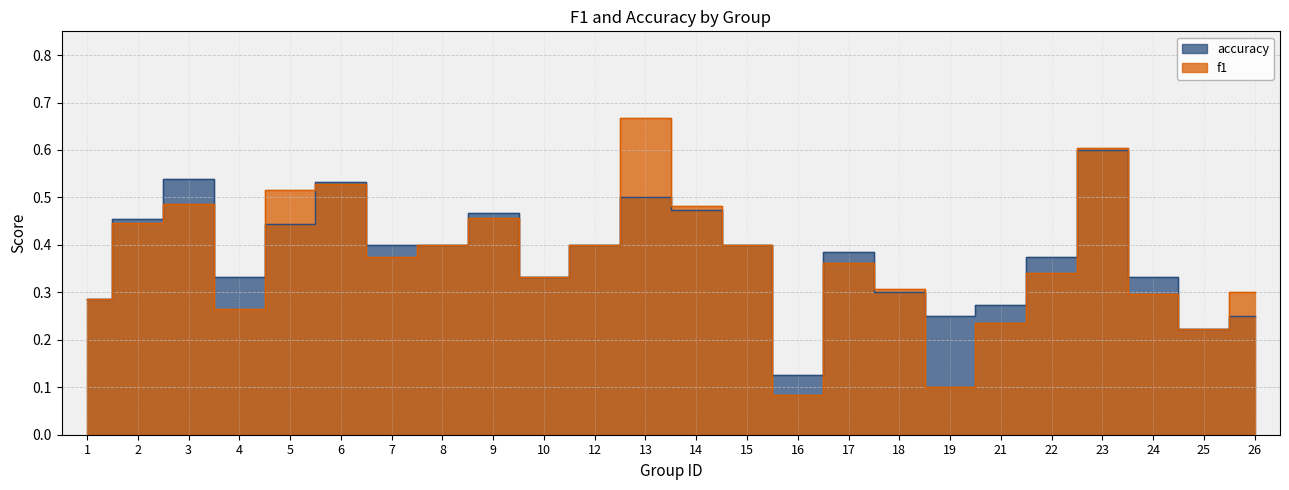

Reading right to left, what are all the values shown in this chart?

f1: 0.3	0.2	0.3	0.6	0.3	0.2	0.1	0.3	0.4	0.1	0.4	0.5	0.7	0.4	0.3	0.5	0.4	0.4	0.5	0.5	0.3	0.5	0.4	0.3
accuracy: 0.2	0.2	0.3	0.6	0.4	0.3	0.2	0.3	0.4	0.1	0.4	0.5	0.5	0.4	0.3	0.5	0.4	0.4	0.5	0.4	0.3	0.5	0.5	0.3